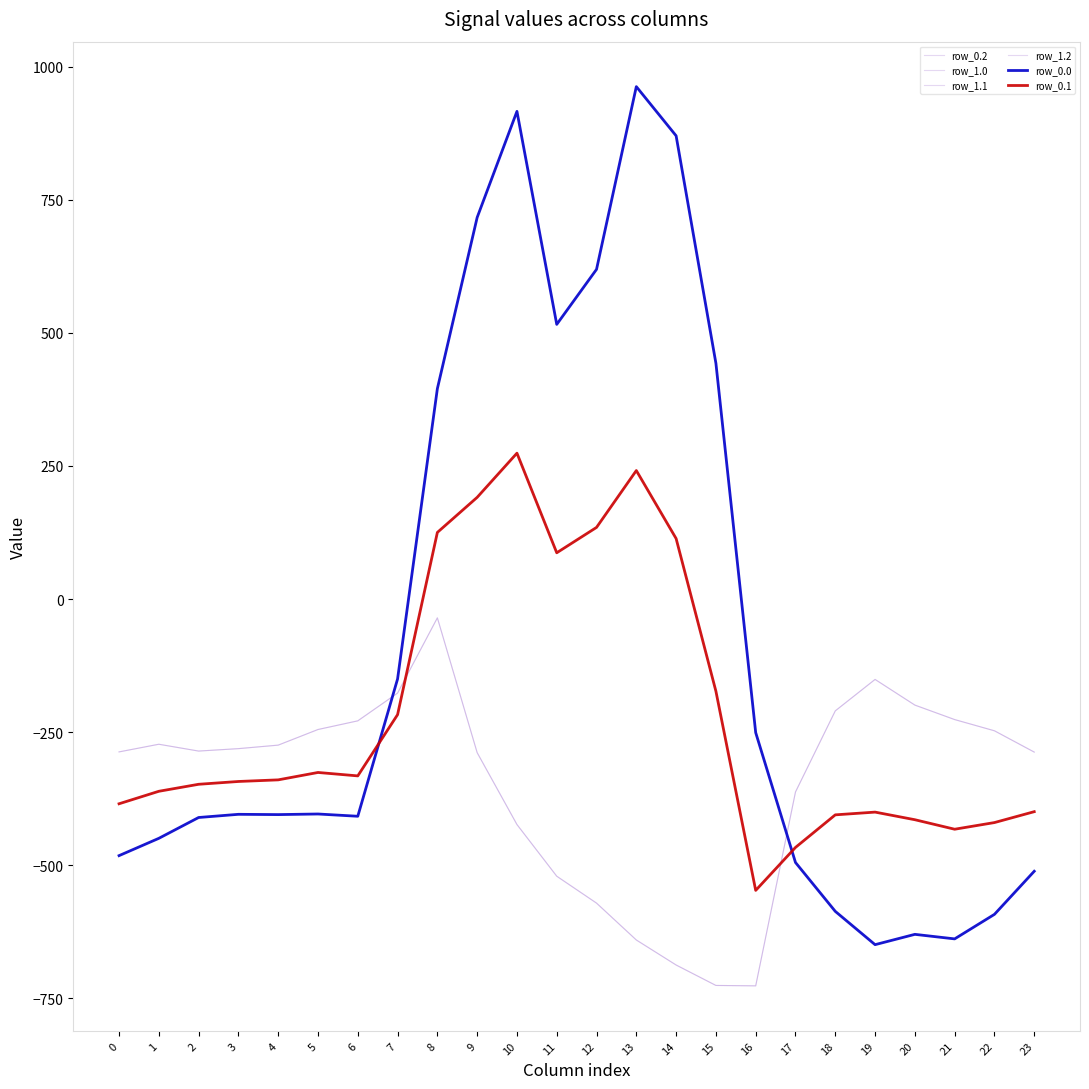

Where is row_0.2 nearest to the value -380?

17